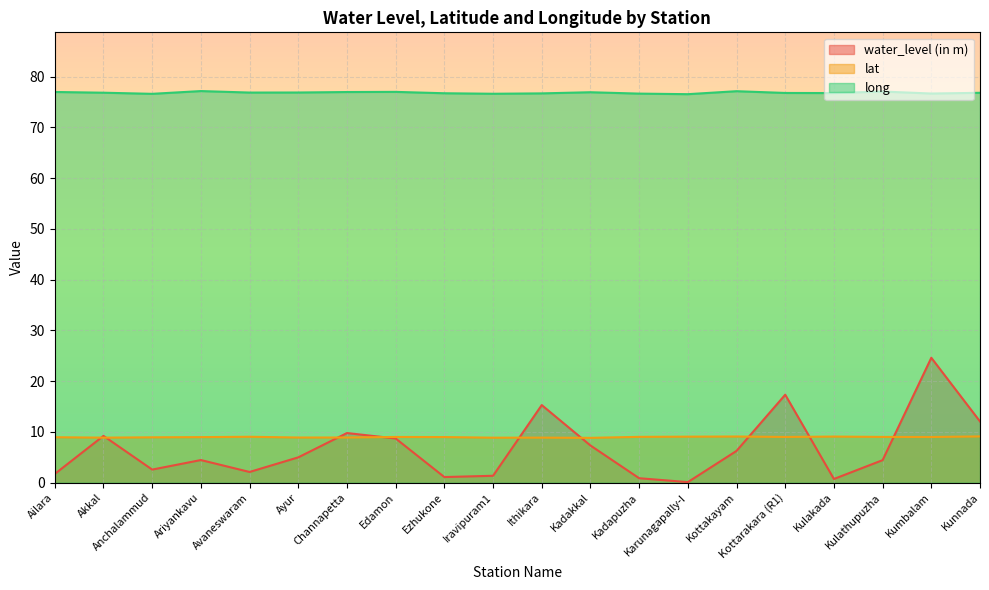

Is it true that lat equals 8.9 at Channapetta?

True